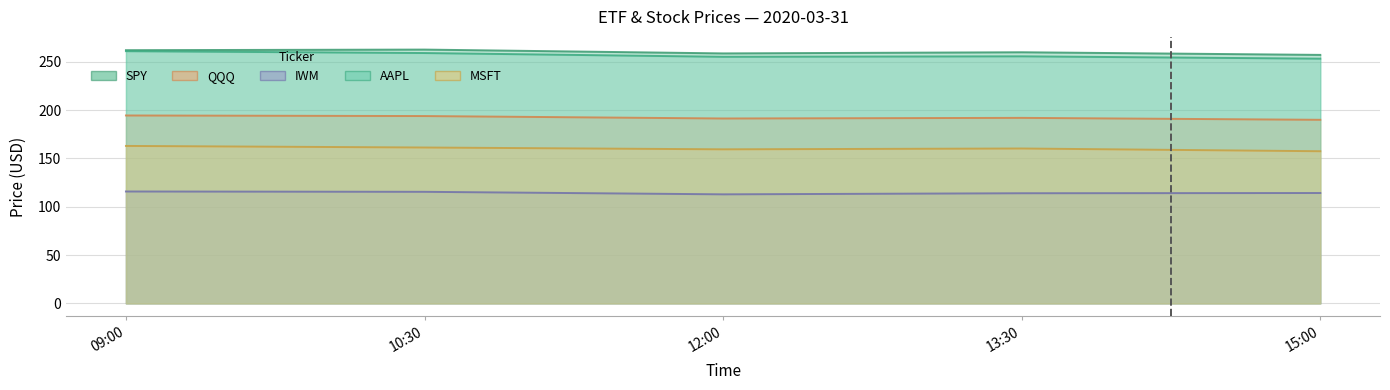

Which label corresponds to the smallest value in the chart?

12:00